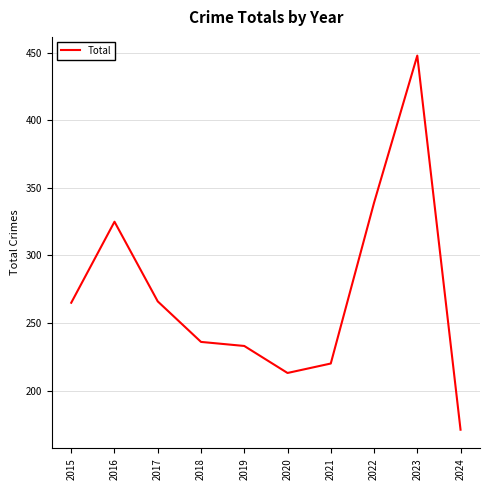

True or false: the data shows 175 at 2022.

False